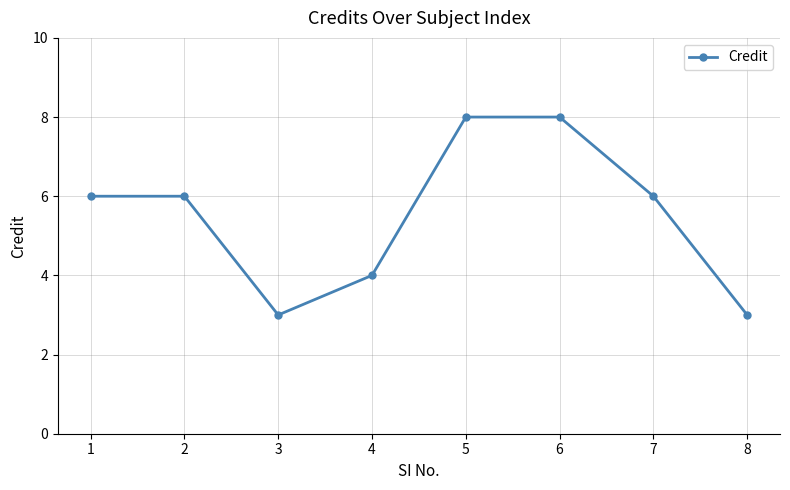

Count the values in the range 4 to 8.

6